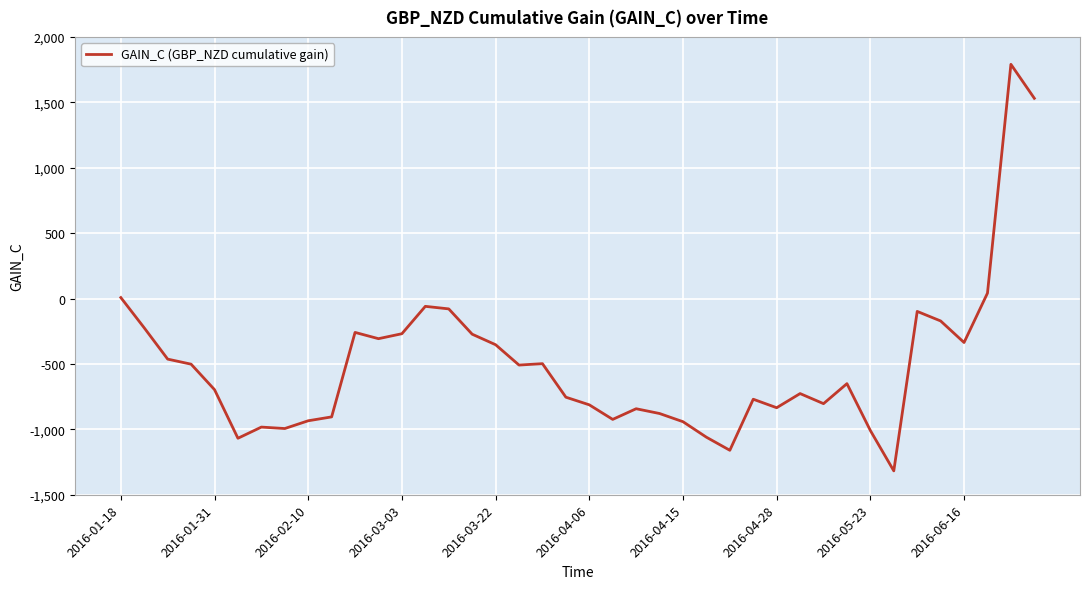

What is the maximum value shown in the chart?

1790.6